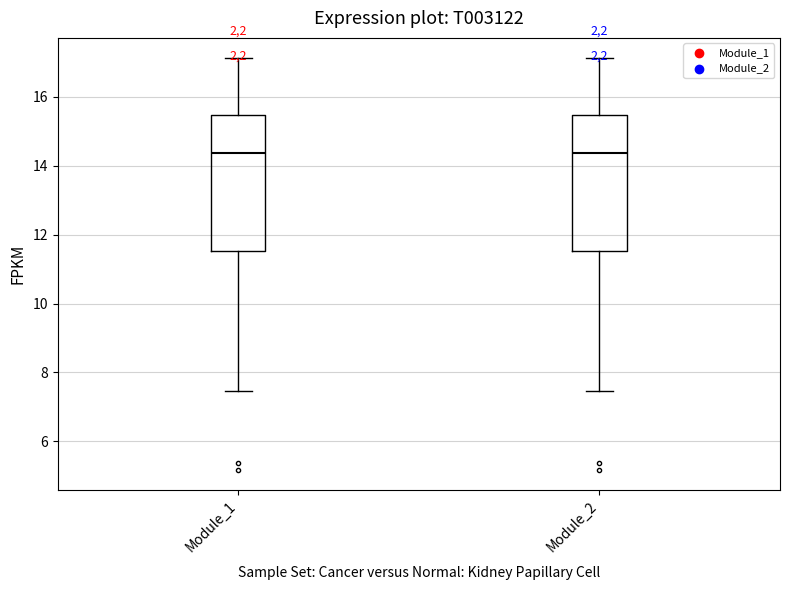

Where is the upper edge of the box for Module_1 on the y-axis? The values are not printed on the chart, so give them approximately, as read against the axis.

15.4